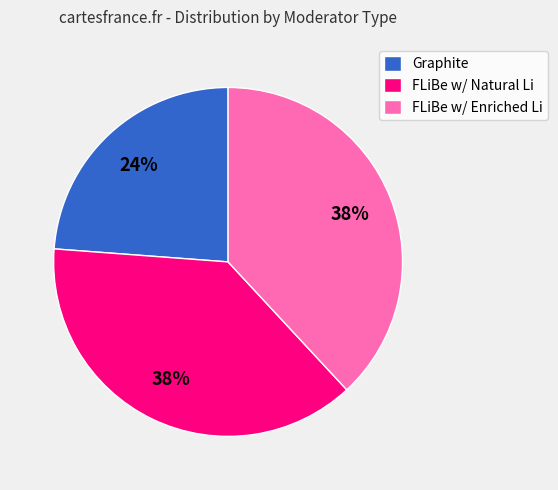

To the nearest percent, what portion does Graphite represent?

24%